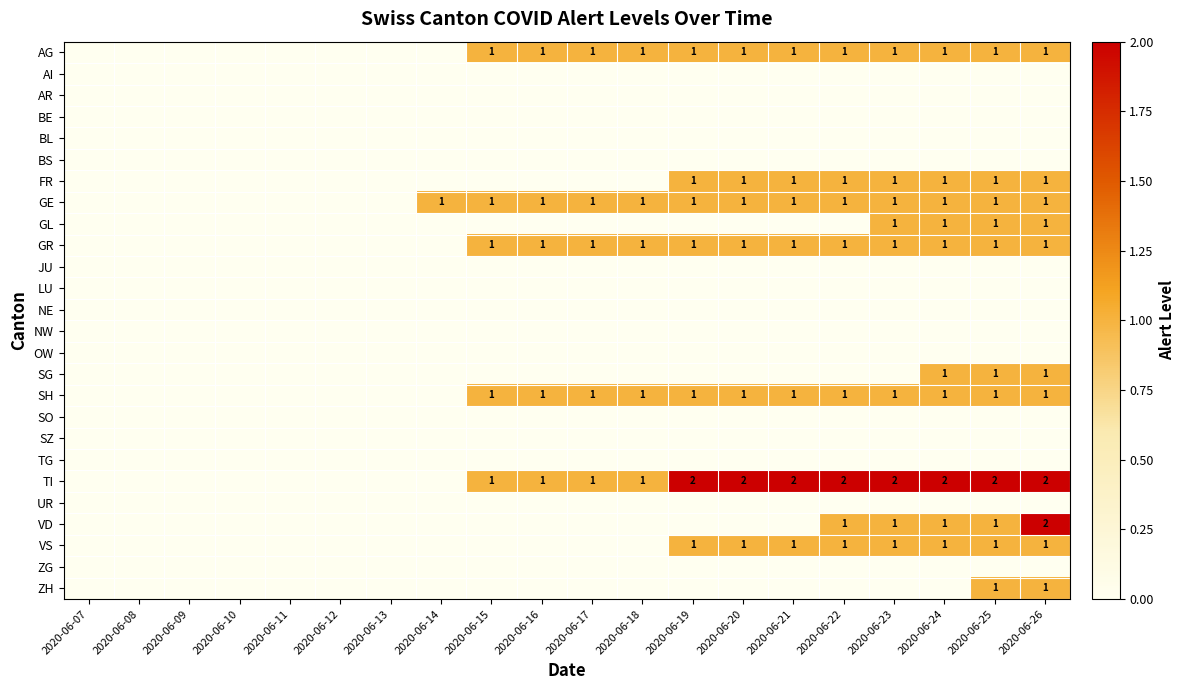

How many series are shown in this chart?

26